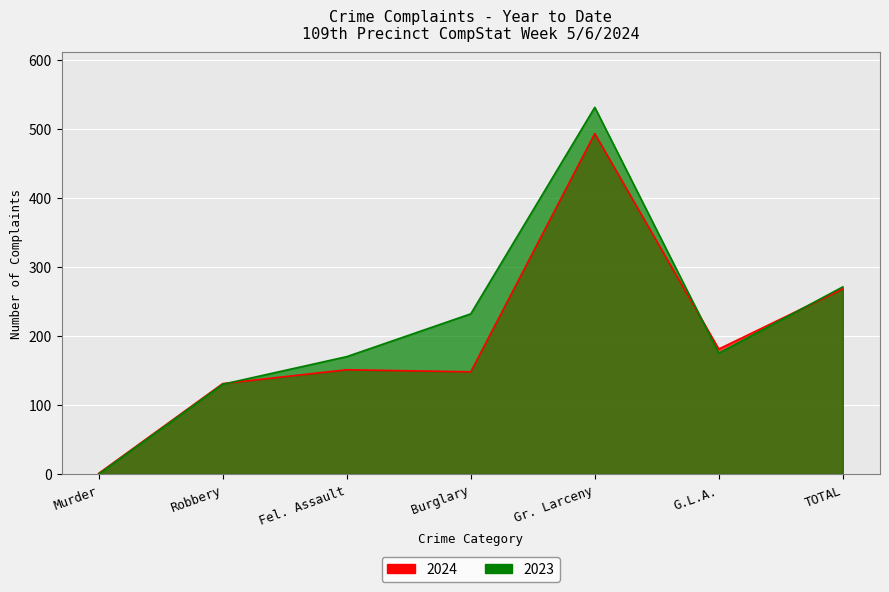

Which series changed the most between Fel. Assault and G.L.A.?

2024